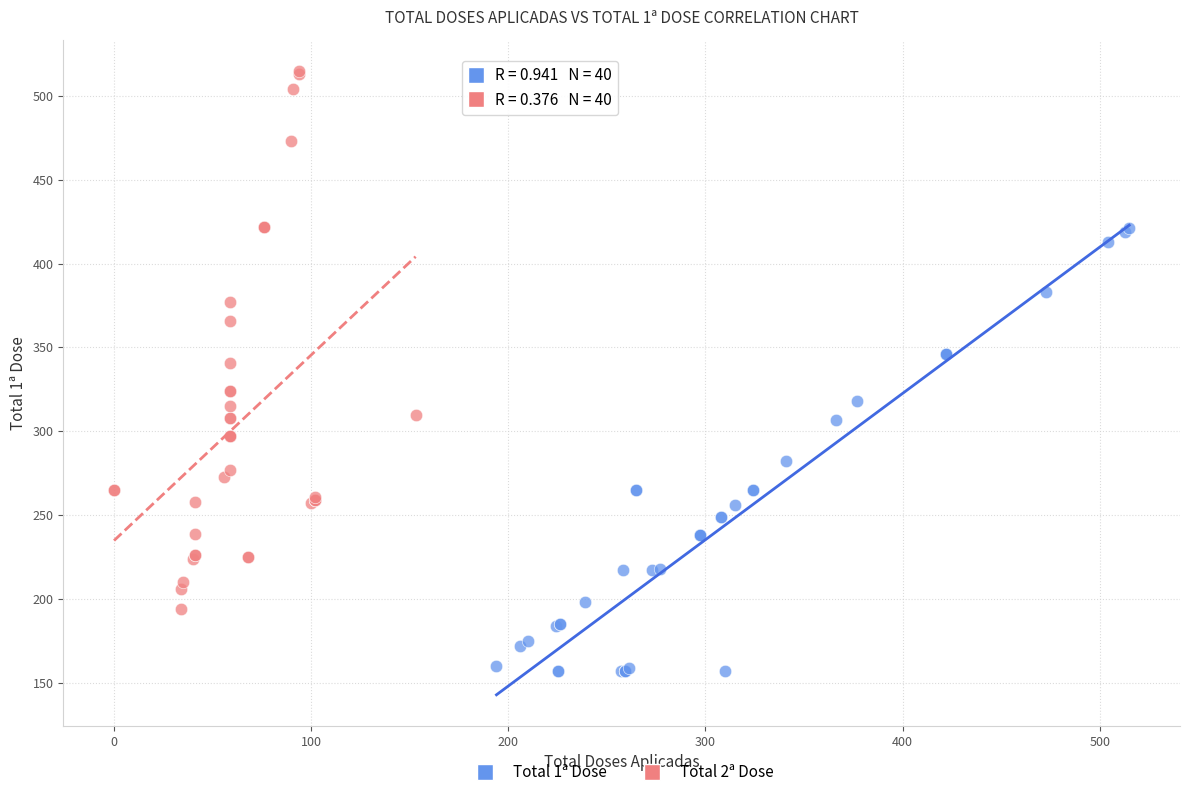

Which series contains the highest Y value?

Total 2ª Dose